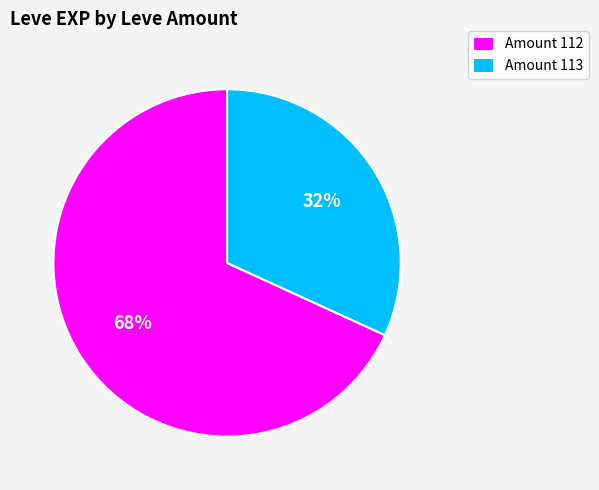

Do Amount 113 and Amount 112 together represent more than half of the pie?

Yes